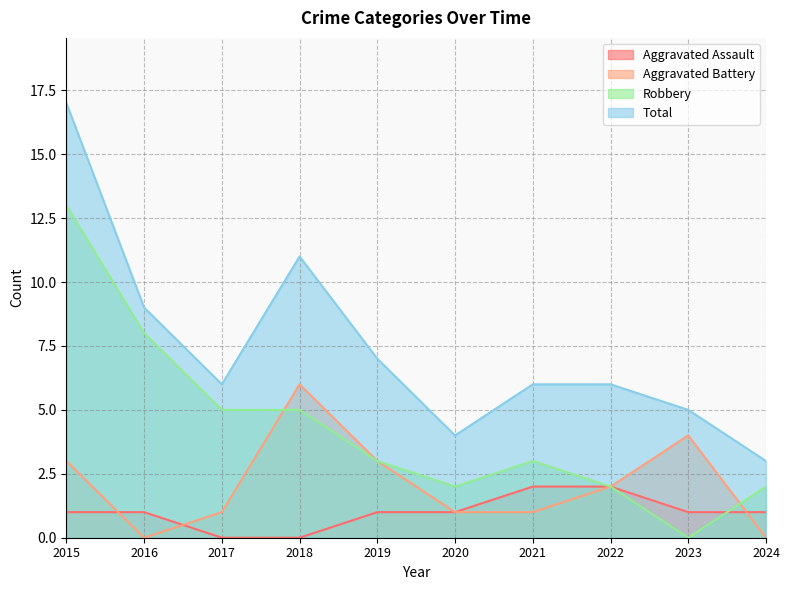

True or false: Robbery has more than 2 points higher than both neighbors.

False